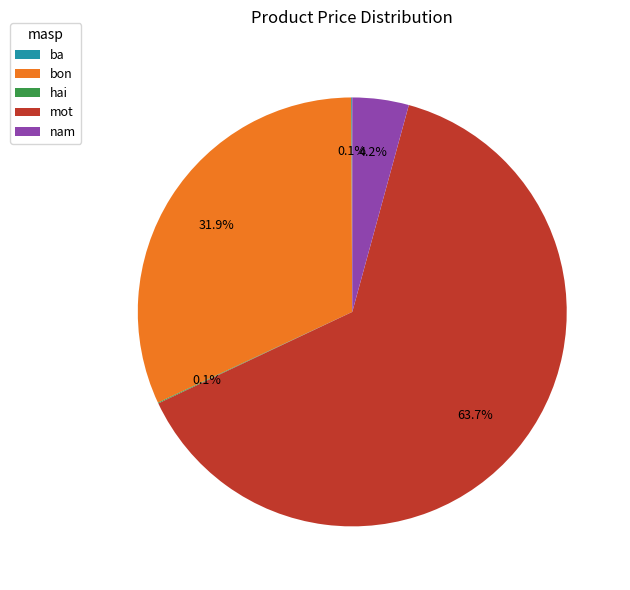

How much of the chart is everything except mot?

36.3%